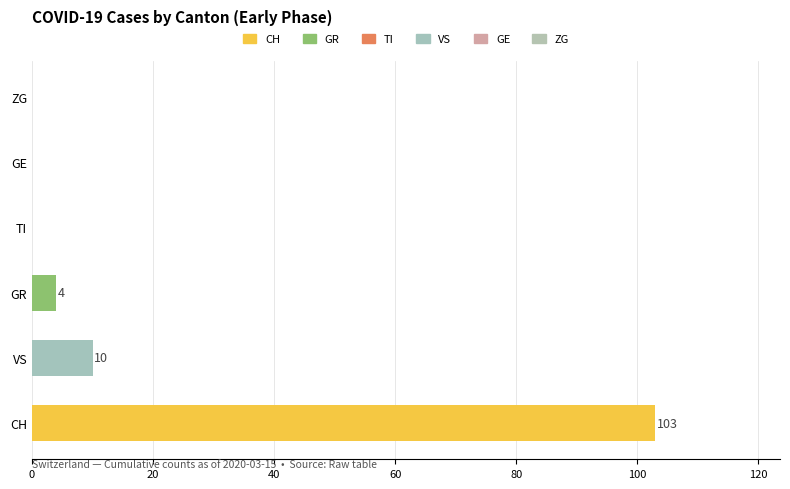

Between CH and TI, which is larger?

CH